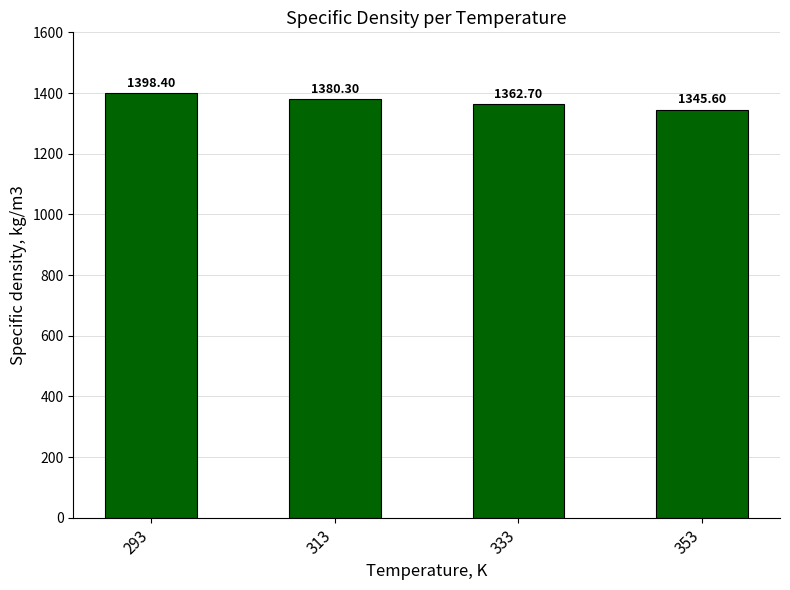

Read the value at 333.

1362.7